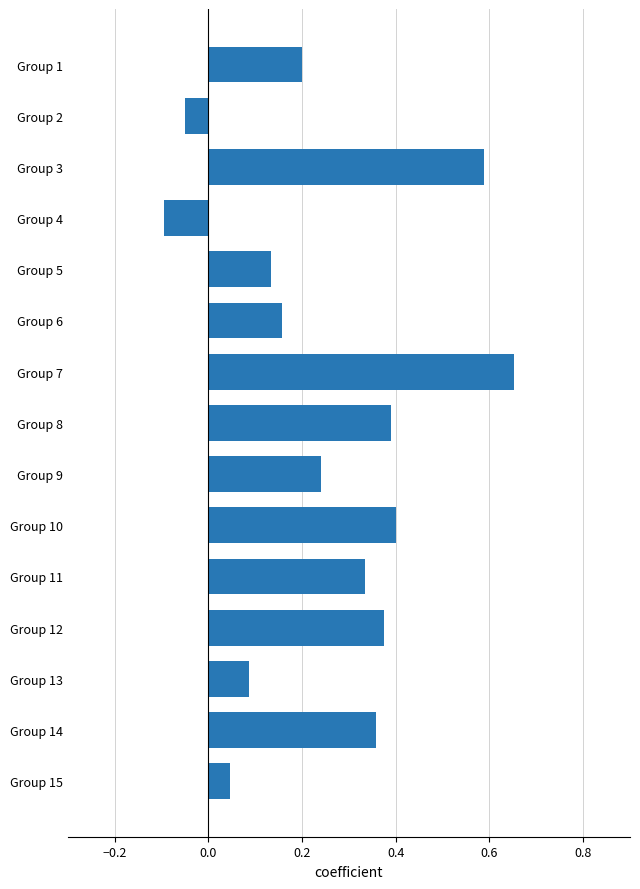

How many bars are there in total?

15